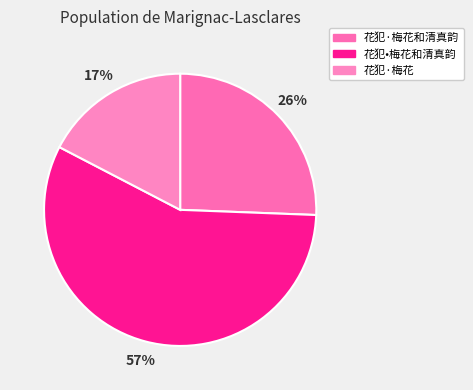

What is the change in value from 花犯·梅花和清真韵 to 花犯•梅花和清真韵?

+424107